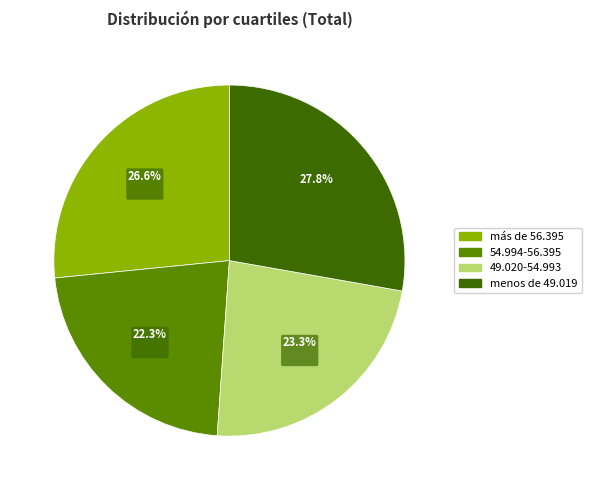

Combined, do menos de 49.019 and más de 56.395 account for over 50%?

Yes